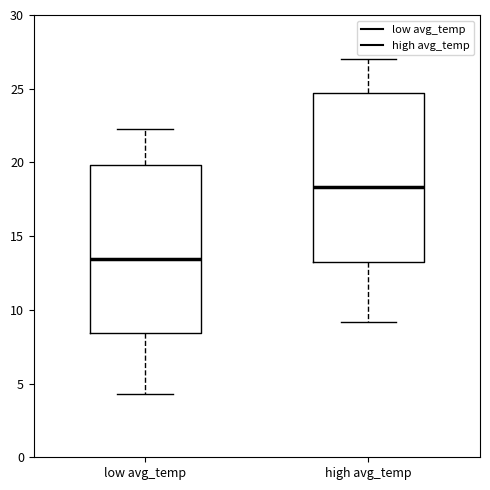

Reading left to right, read every box against the y-axis: the position of its median line, the range the box covers, and the ends of its whiskers. The values are not printed on the chart, so give them approximately, as read against the axis.

low avg_temp: median 13.5, box 8.5 to 20.0, whiskers 4.5 to 22.5
high avg_temp: median 18.5, box 13.0 to 24.5, whiskers 9.0 to 27.0